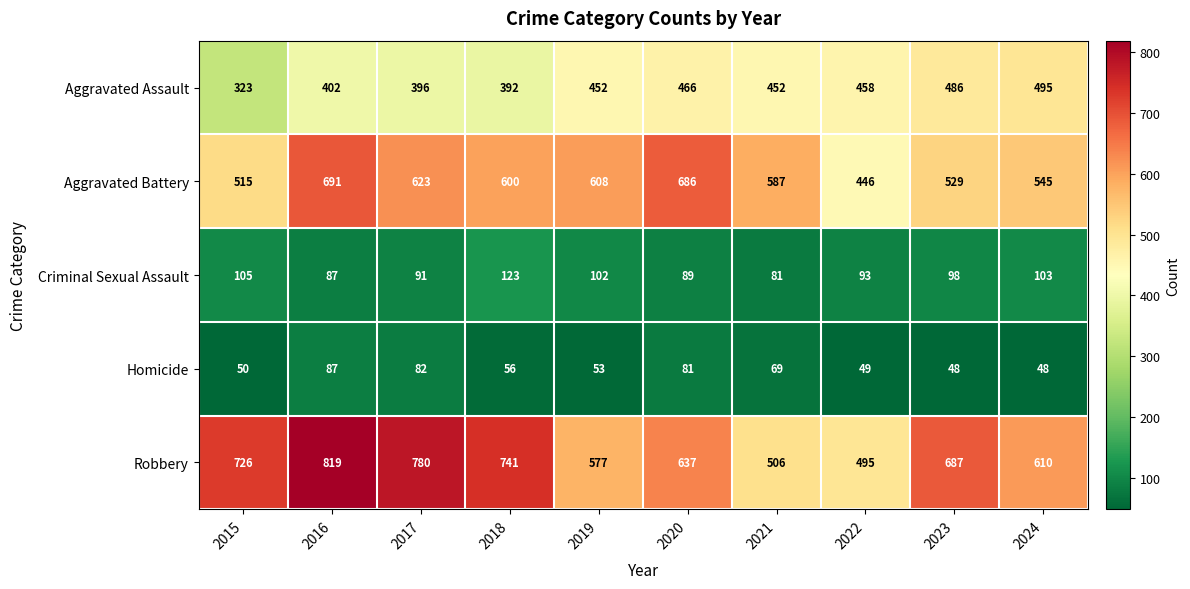

How many distinct data groups are displayed?

5